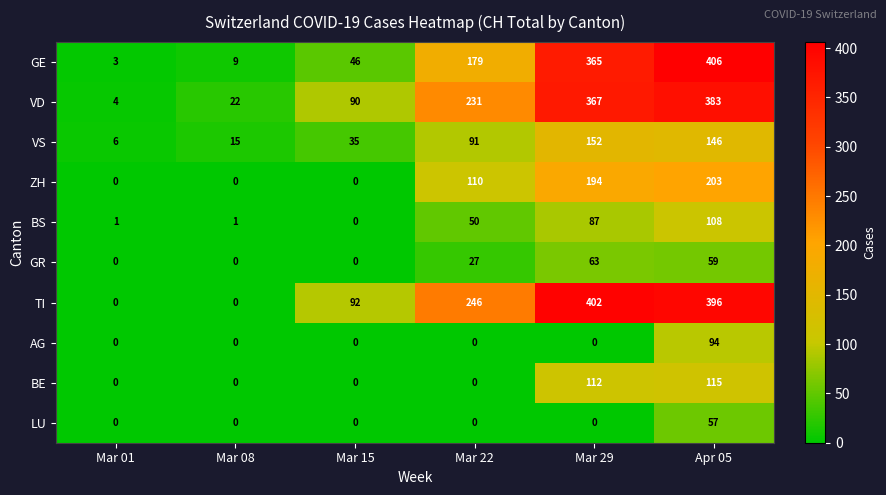

What is the sum of all TI values?

1136